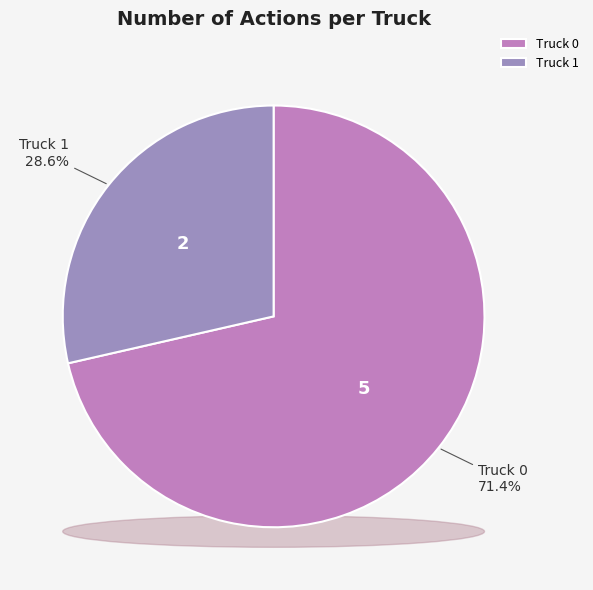

Does any single category account for the majority?

Yes